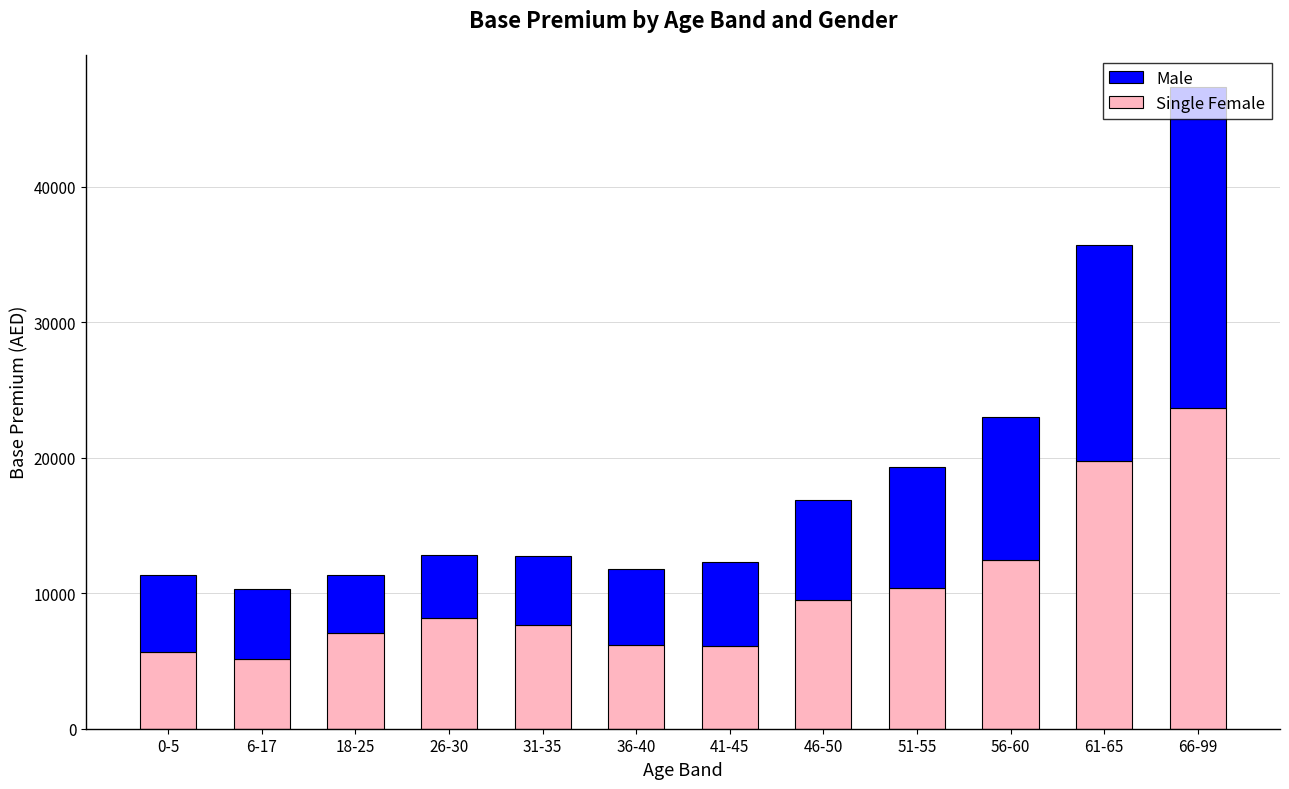

What is the sum of all Single Female values?

121760